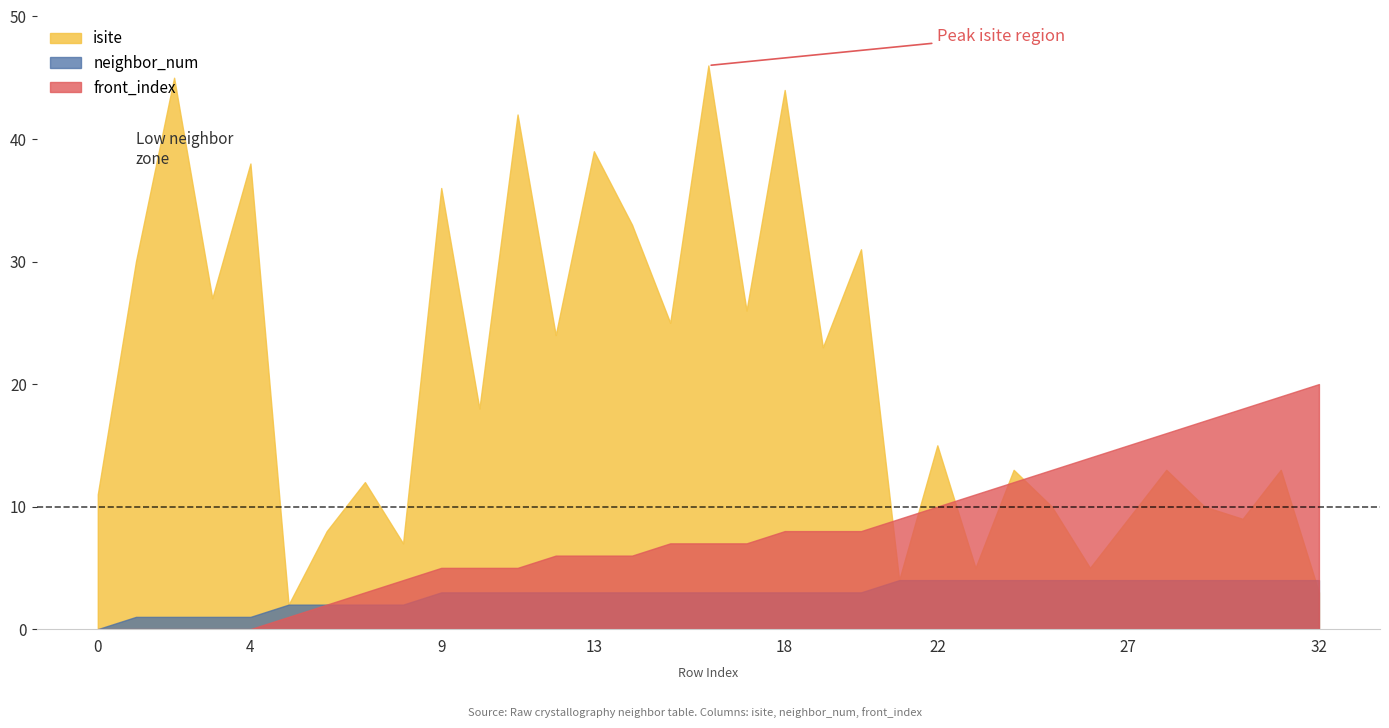

Where is the first local maximum for isite?

2